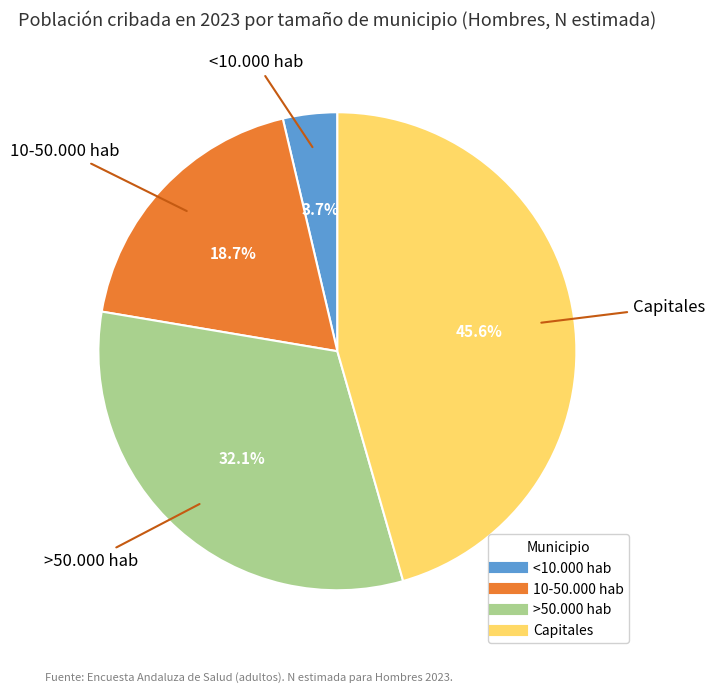

Combined, do 10-50.000 hab and Capitales account for over 50%?

Yes